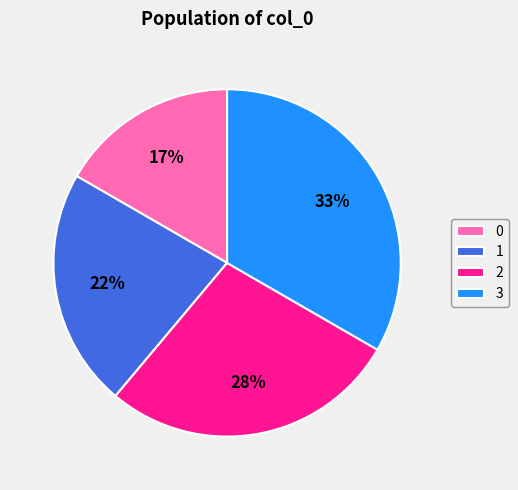

Is 2 the majority of the pie?

No